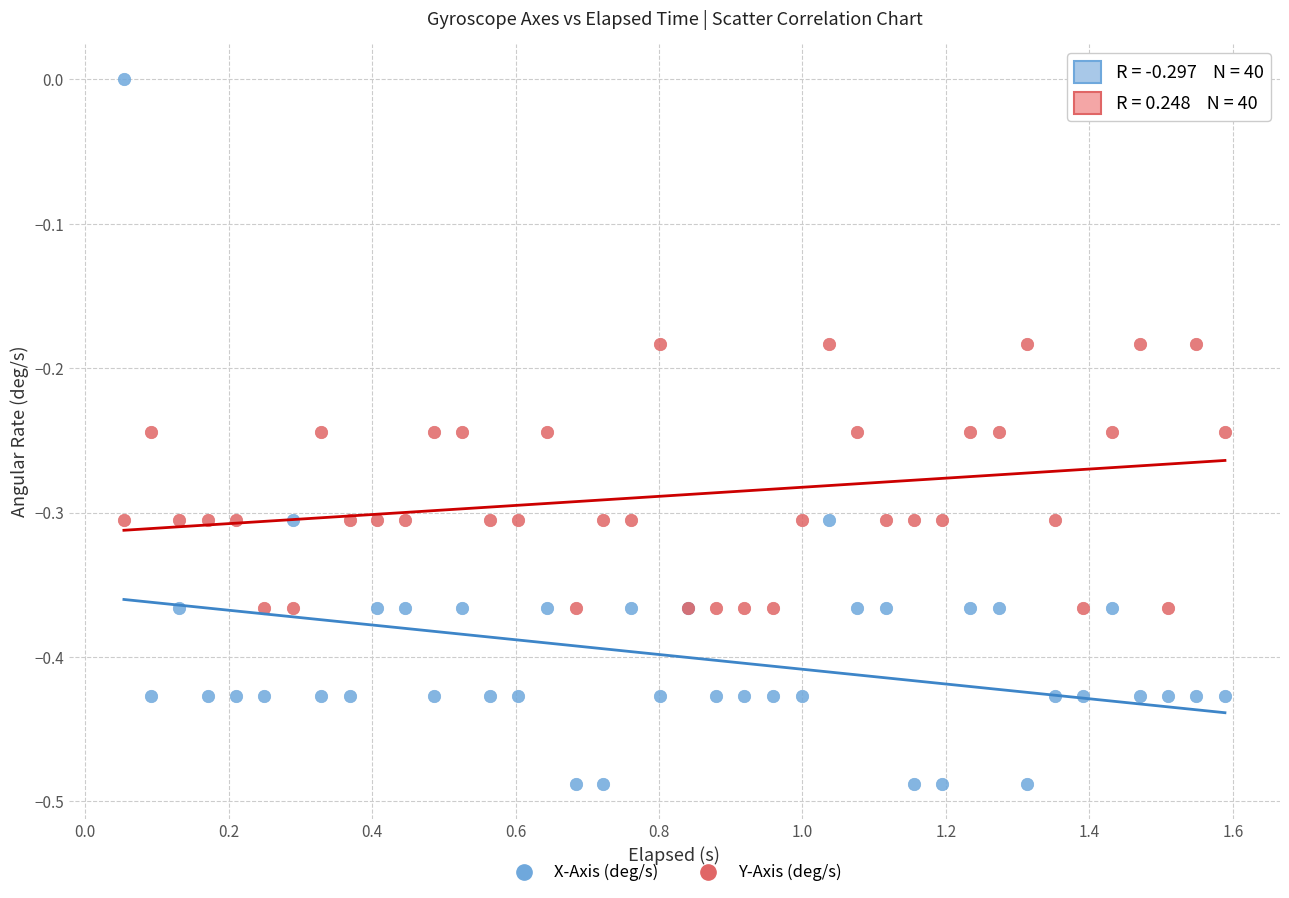

Which series reaches the maximum Y coordinate?

X-Axis (deg/s)